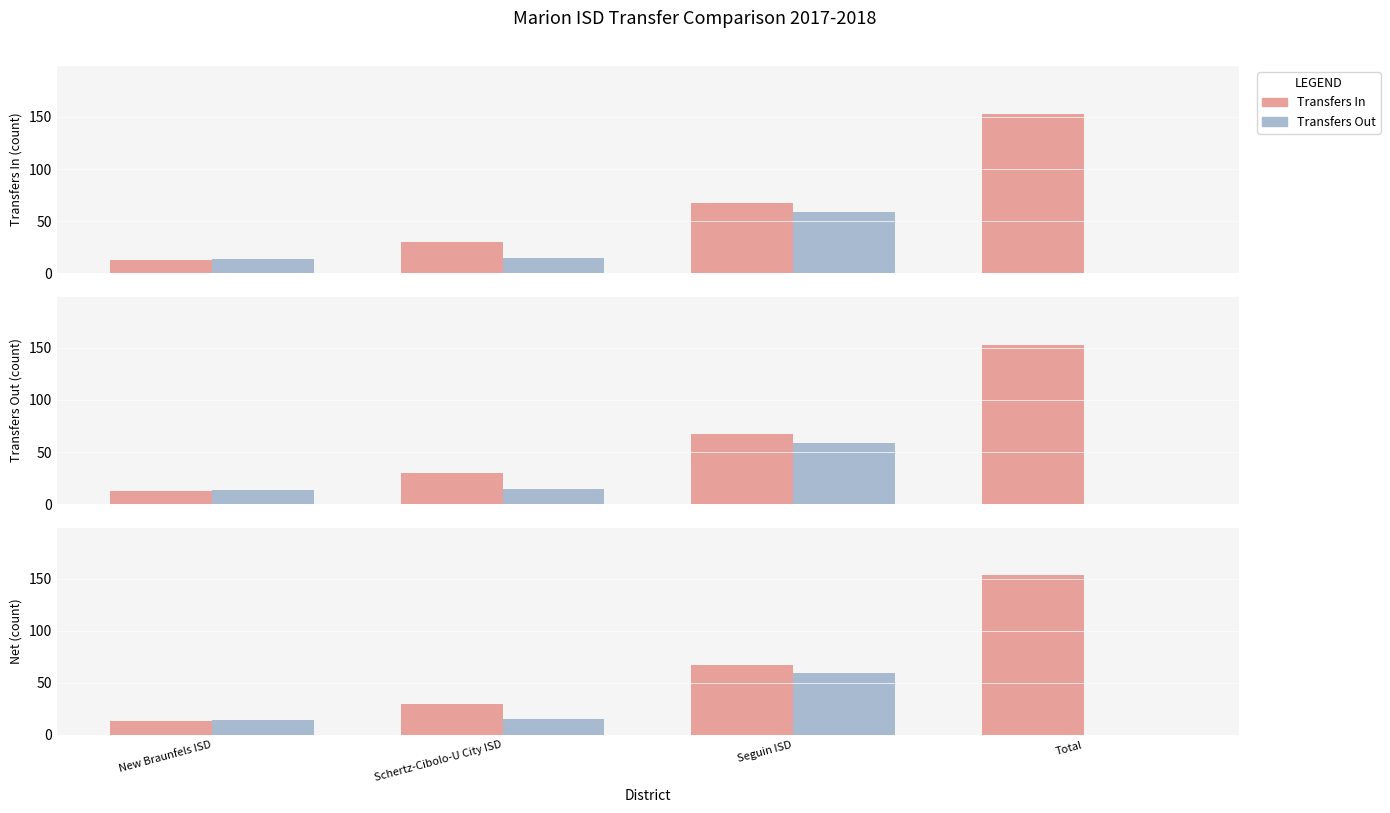

What is the label of the 3rd bar from the left?

Seguin ISD